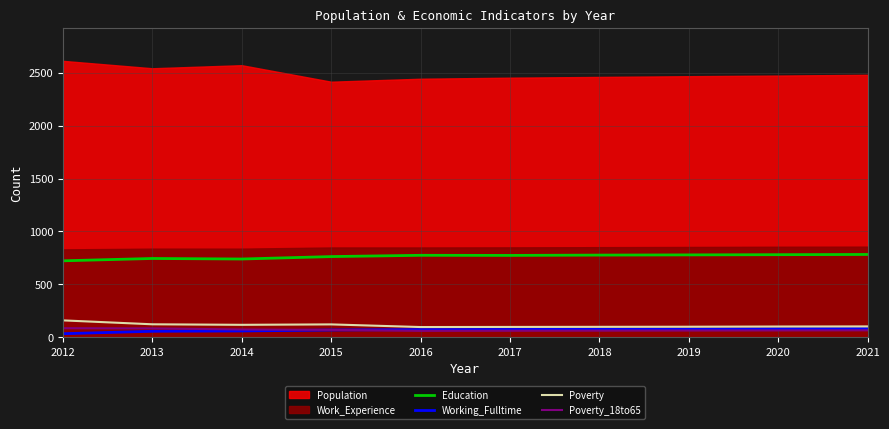

In Education, how many points are higher than both neighbors (excluding endpoints)?

2